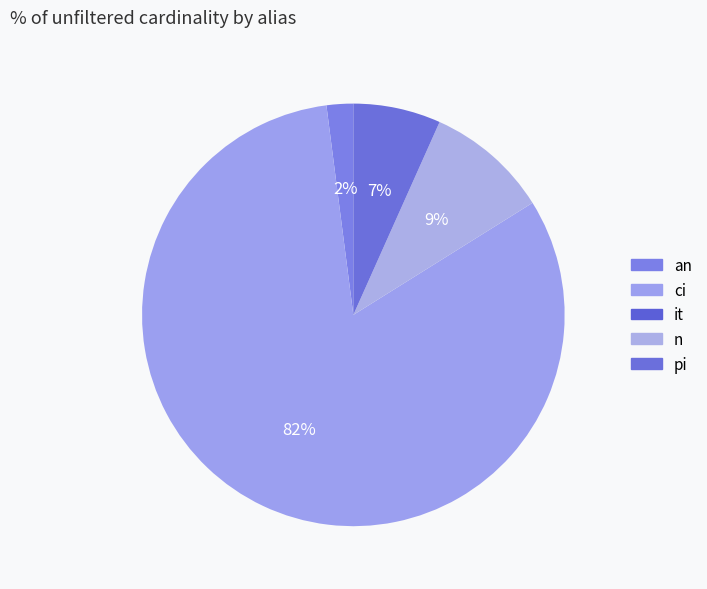

Is it true that ci is 67% of the pie?

False